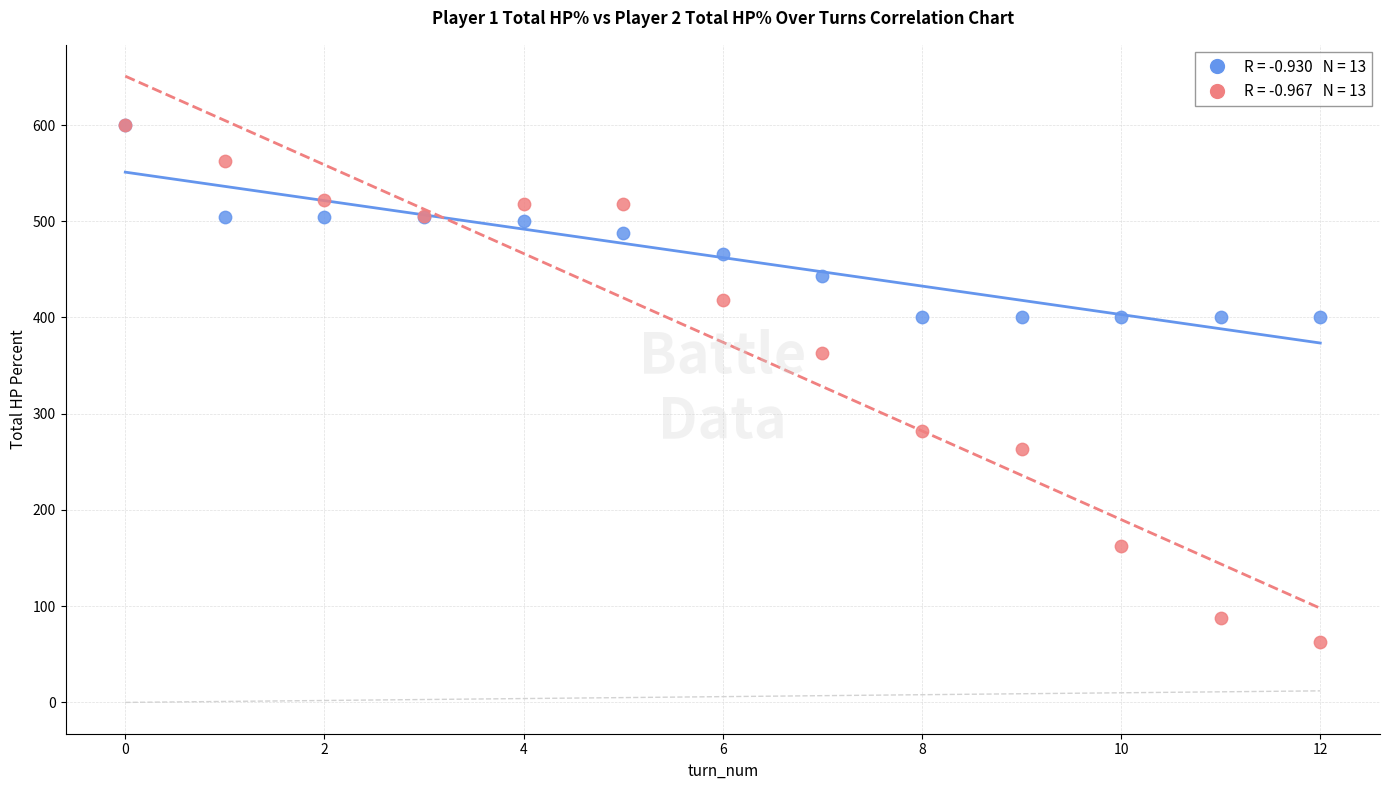

Across all series, what Y value is closest to 331?

363